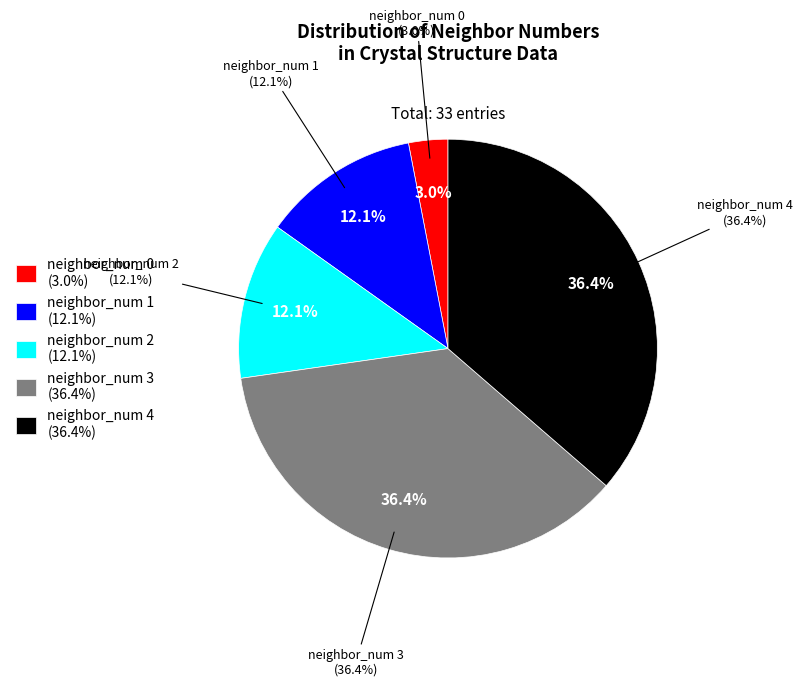

To the nearest percent, what is the average slice percentage?

20%